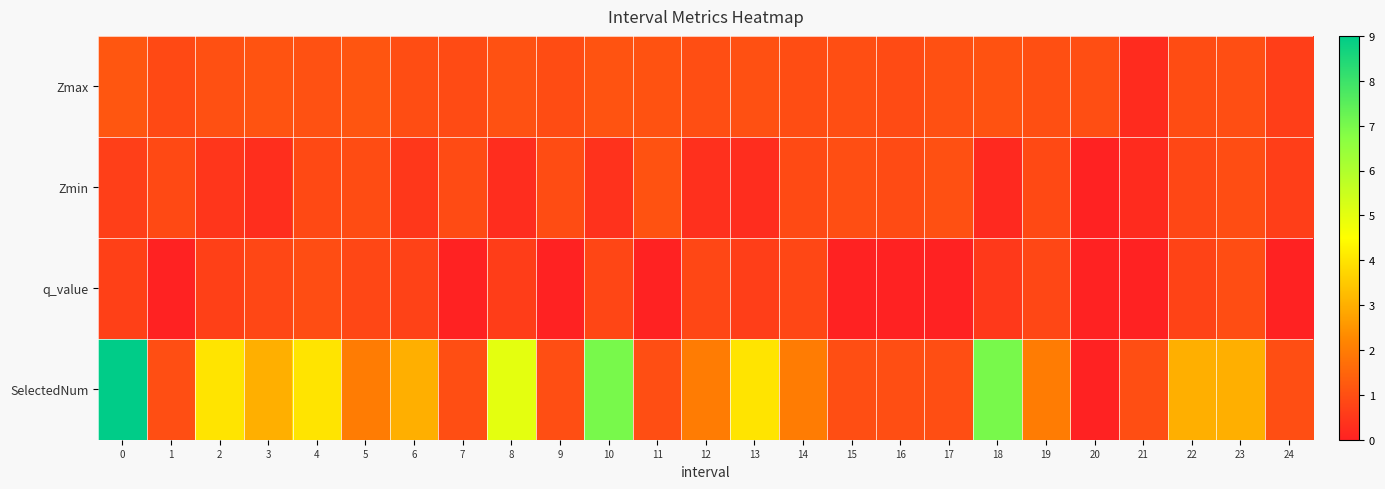

At how many categories does at least one series exceed 3?

7